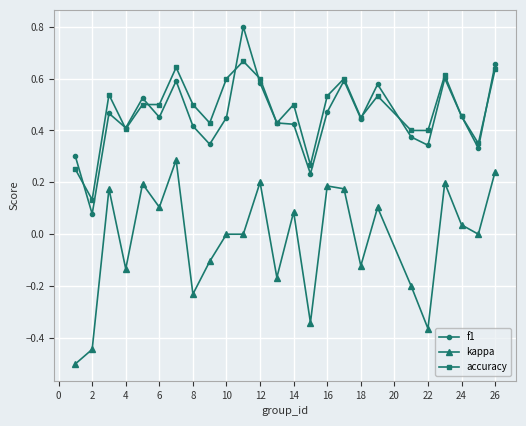

What is the greatest value displayed?

0.8